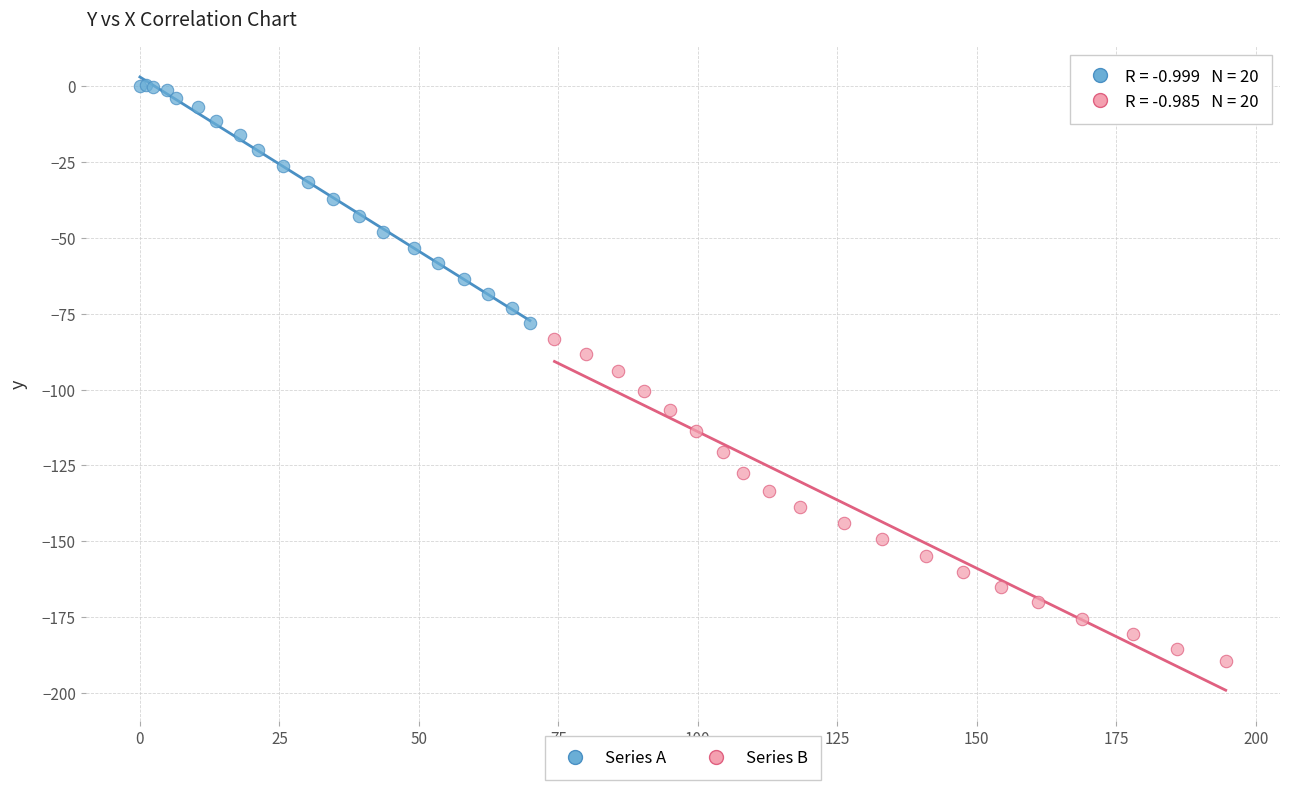

Which series contains the lowest Y value?

Series B